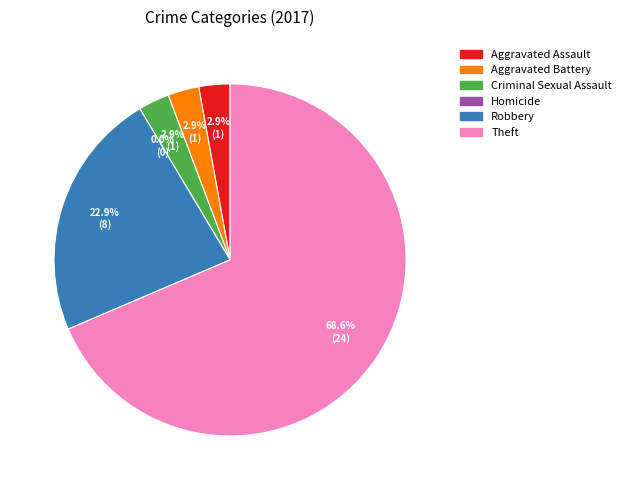

True or false: Criminal Sexual Assault accounts for 1% of the total.

False